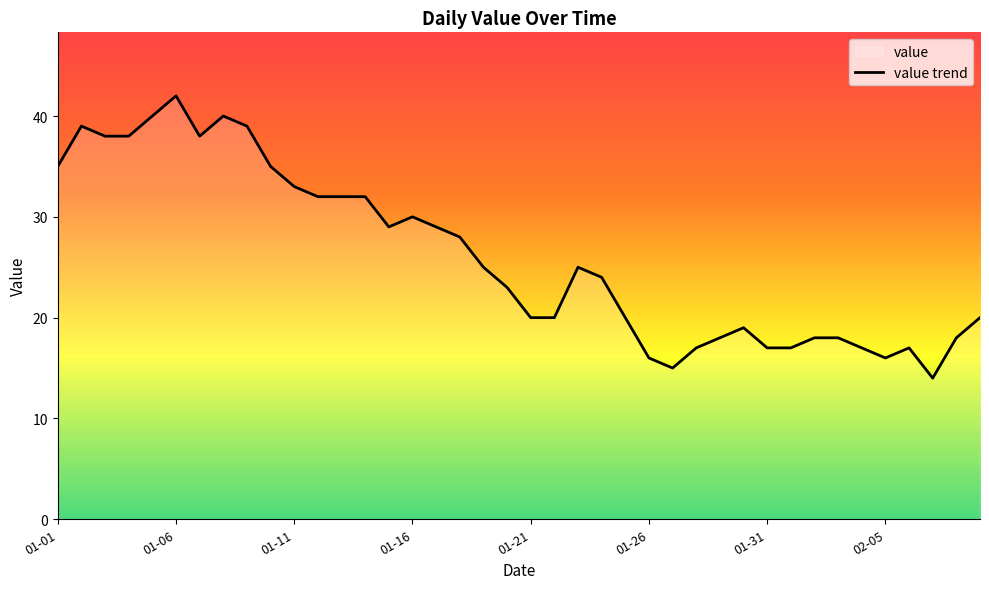

What is the sum of the values at 28 and 24?

38